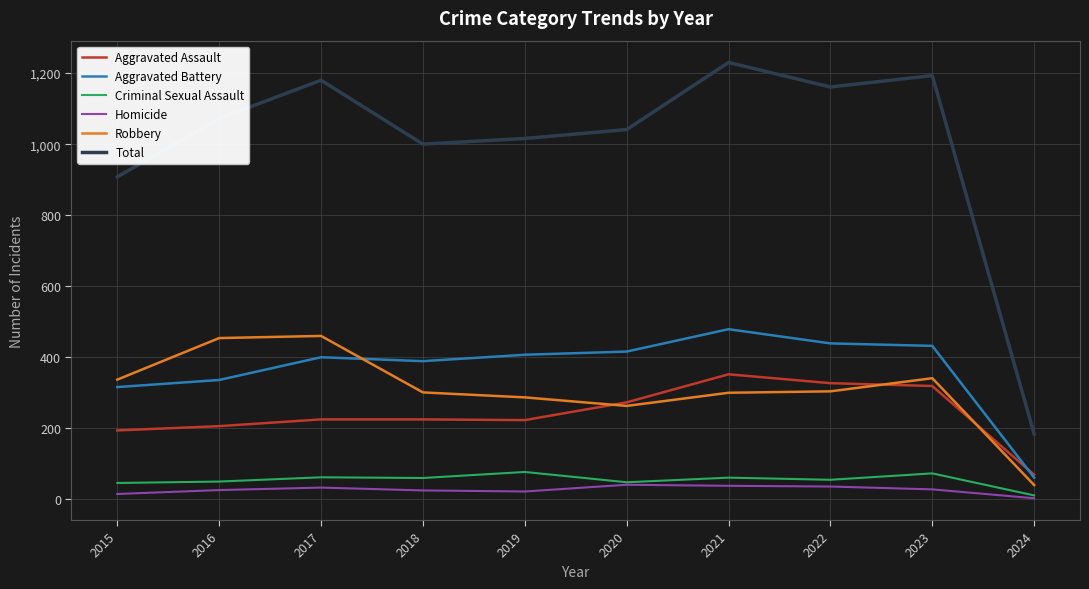

What value does the Robbery series have at 2021?

300